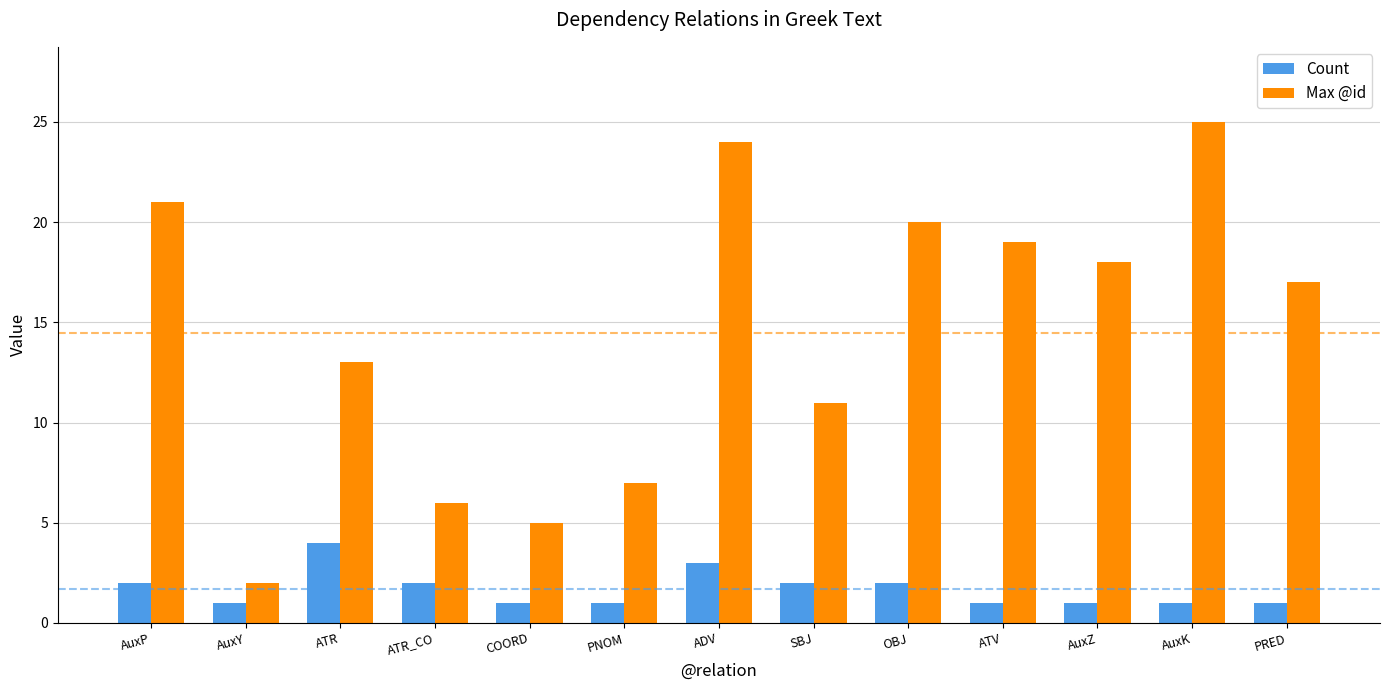

What is the average value of the Max @id series?

14